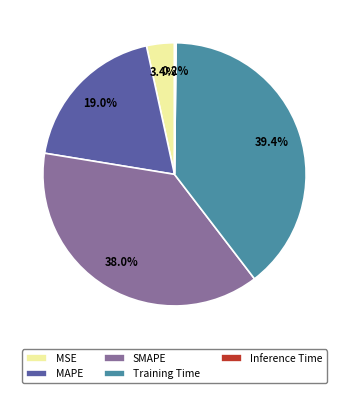

True or false: SMAPE accounts for 38% of the total.

True